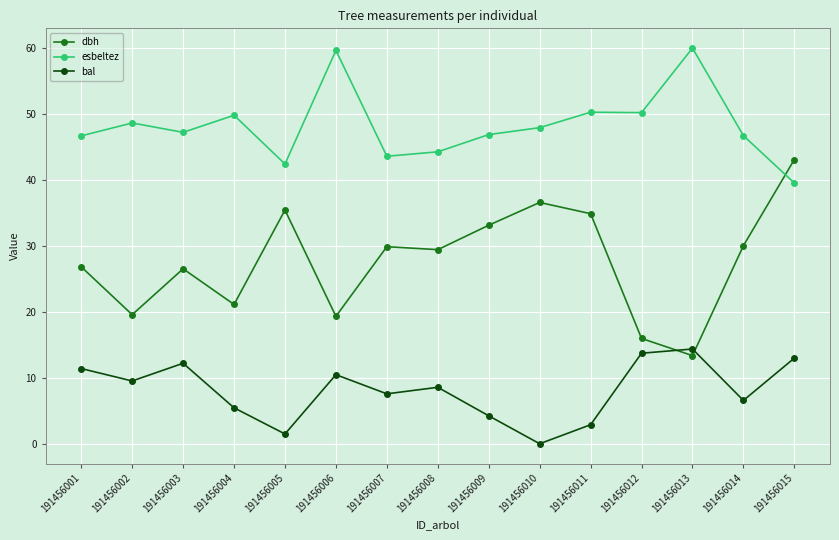

What is the value of the esbeltez point at the 9th from the left?

46.8